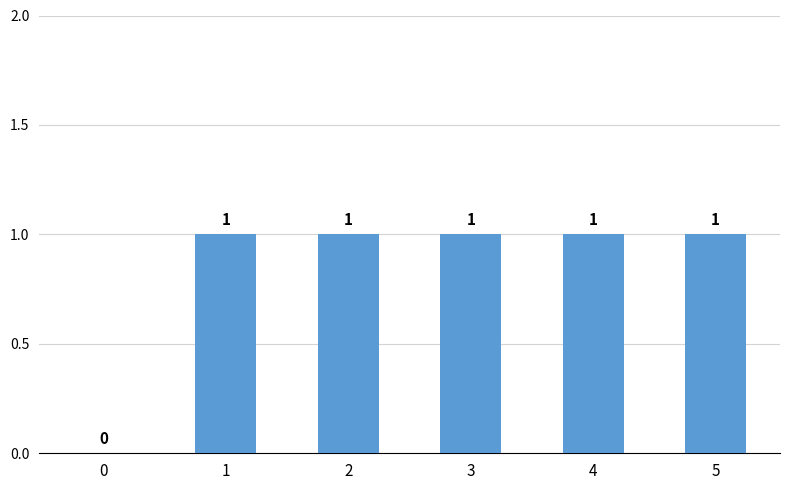

How many values are between 1 and 2?

5